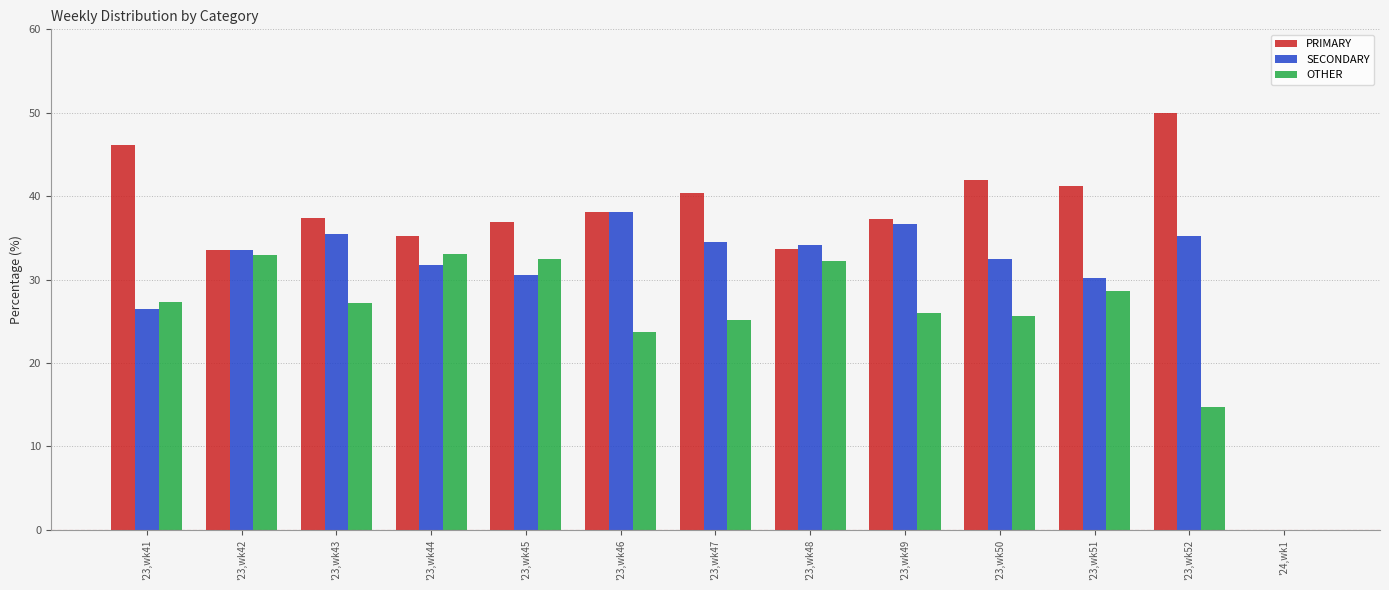

What is the difference between the PRIMARY values at '23,wk47 and '23,wk45?

3.5